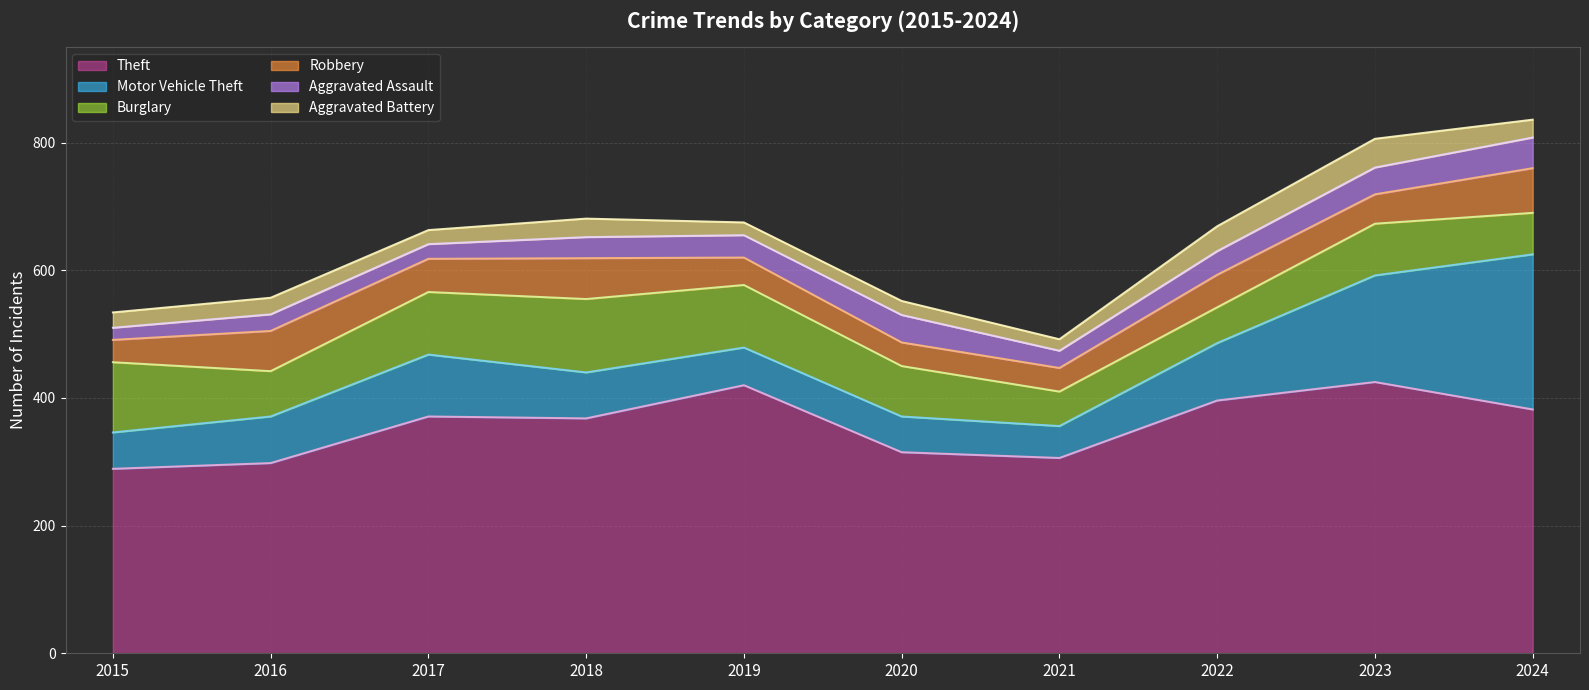

What is the difference between the Aggravated Battery values at 2016 and 2017?

4